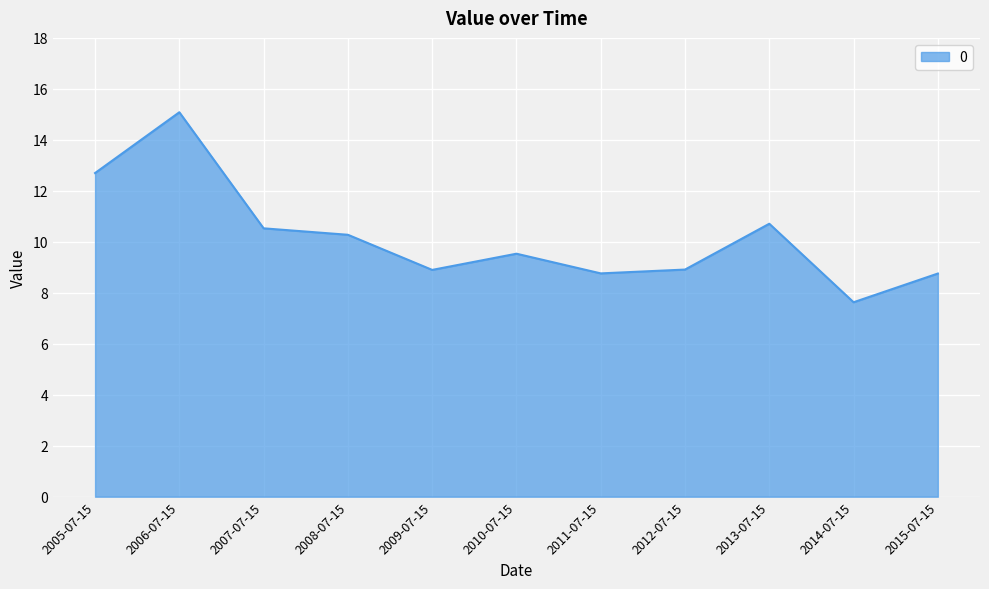

What position from the left is 2007-07-15?

3